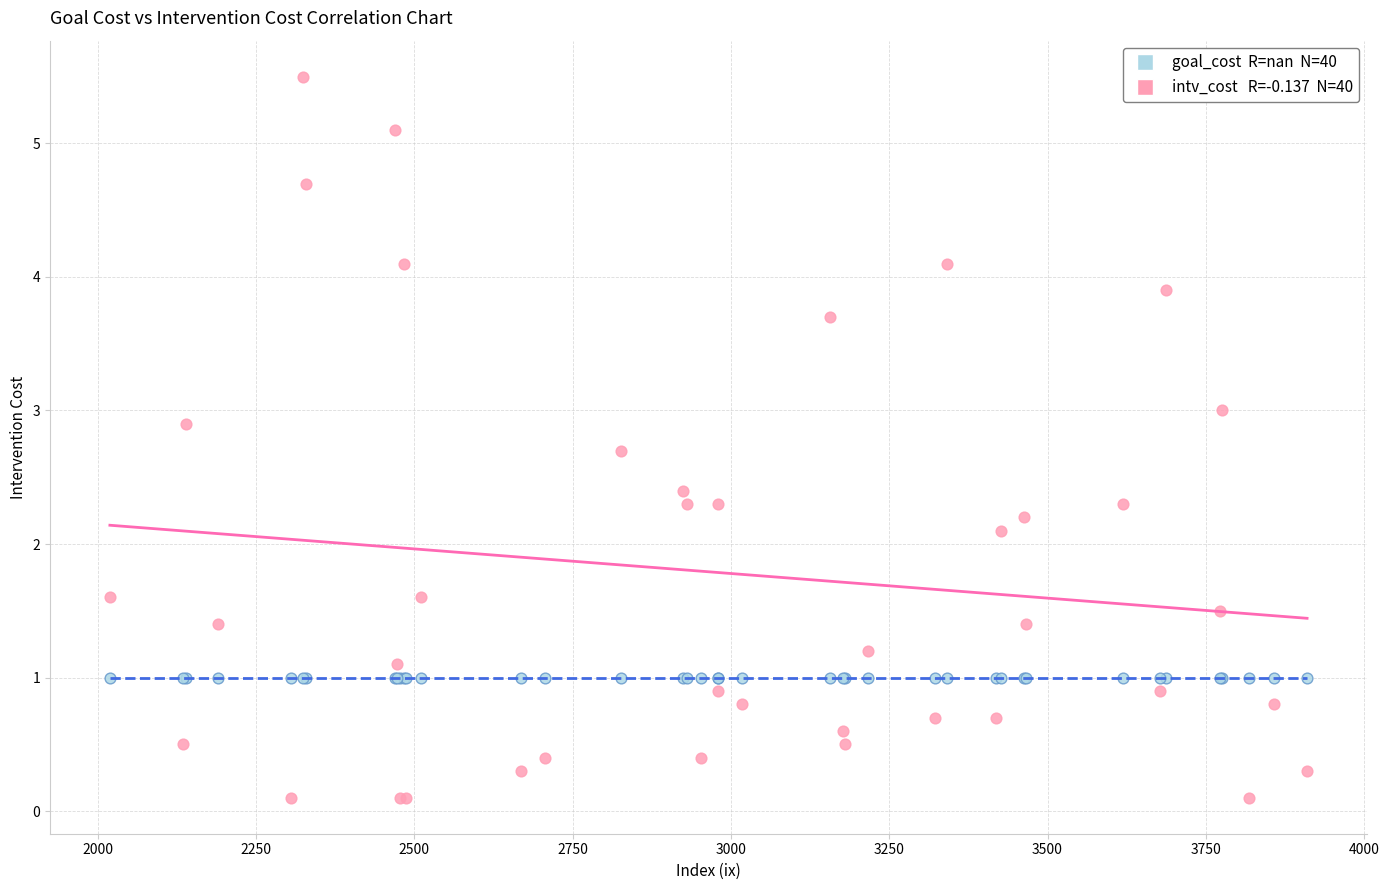

Across all series, what Y value is closest to 2?

2.1